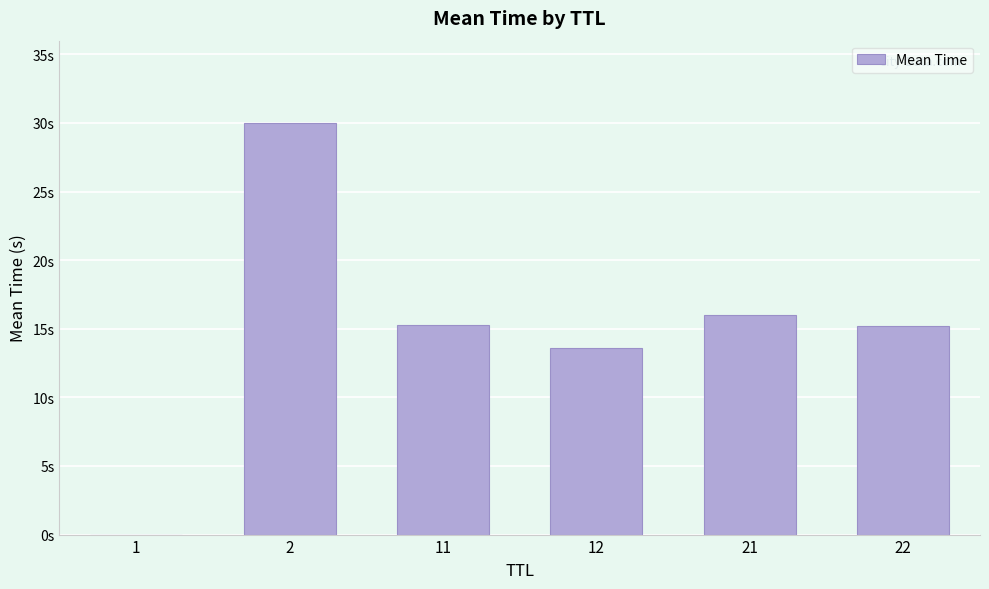

How many values exceed 15?

4